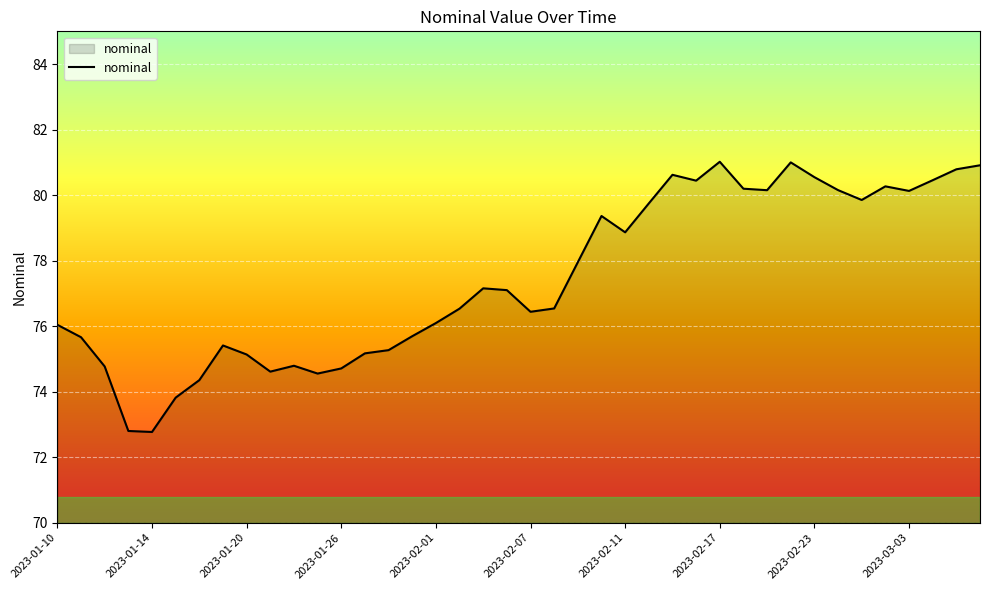

What is the difference between the maximum and minimum values?

8.2